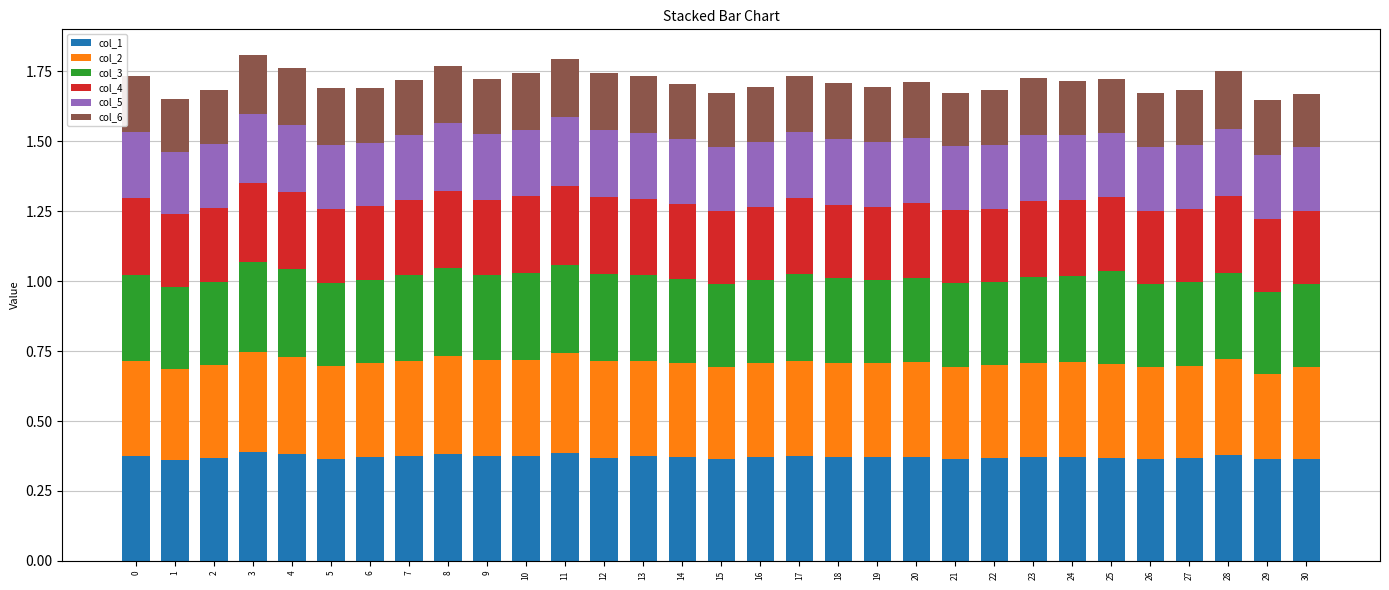

What is the total value across all series at 20?

1.7